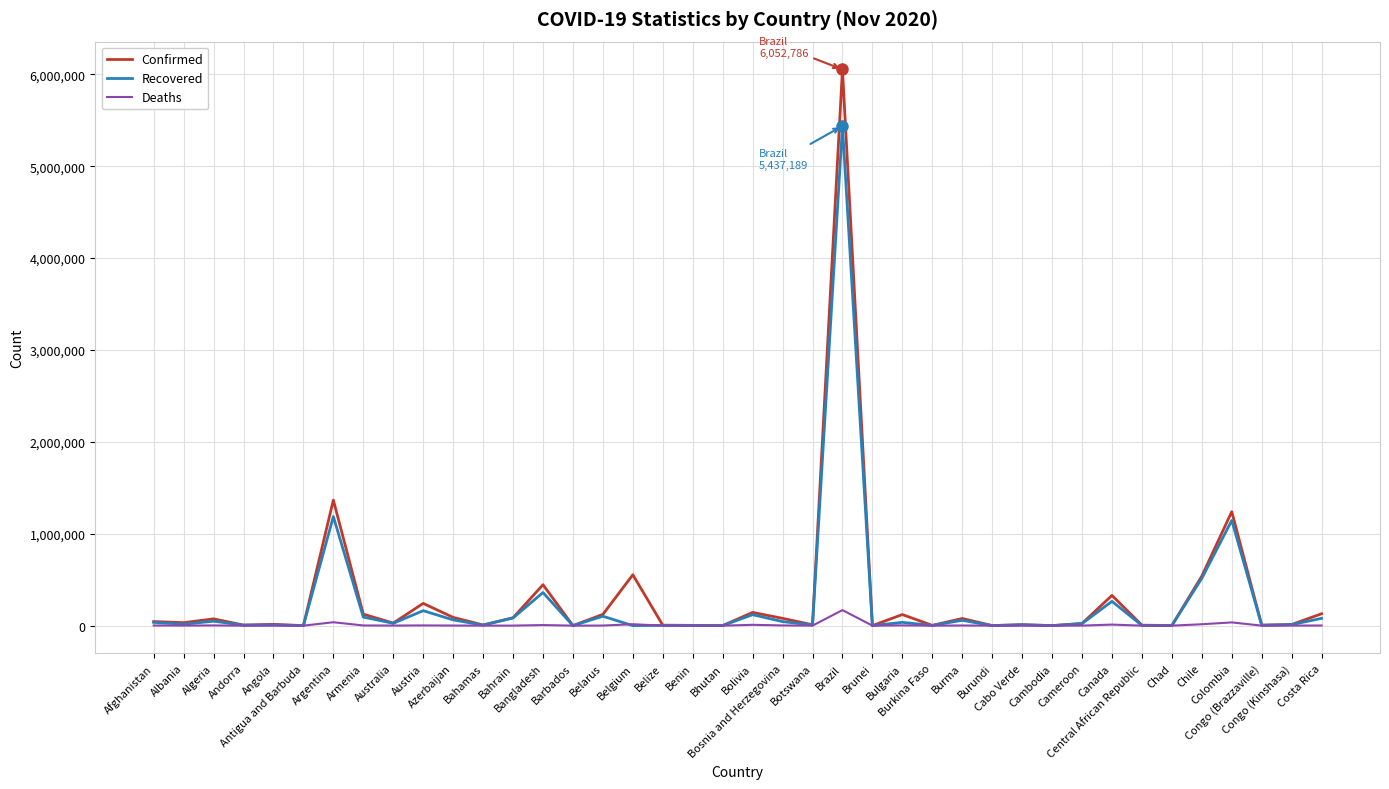

How many distinct data groups are displayed?

3